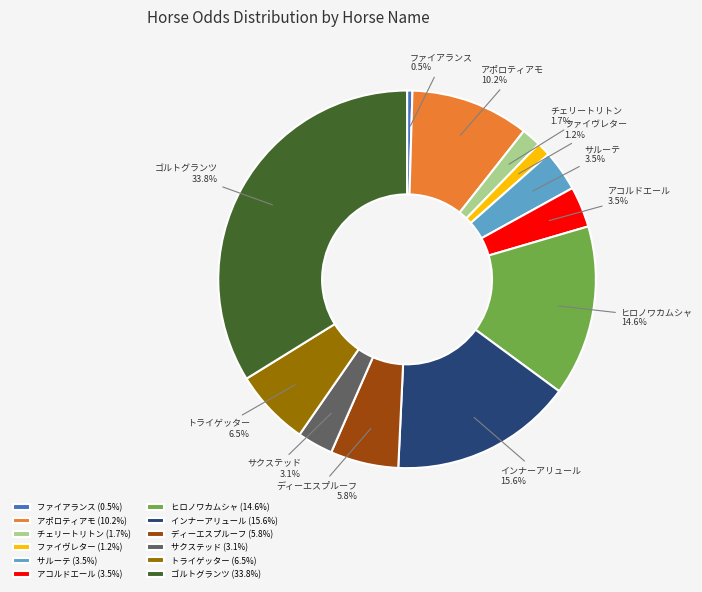

What percentage is NOT represented by インナーアリュール?

84.4%